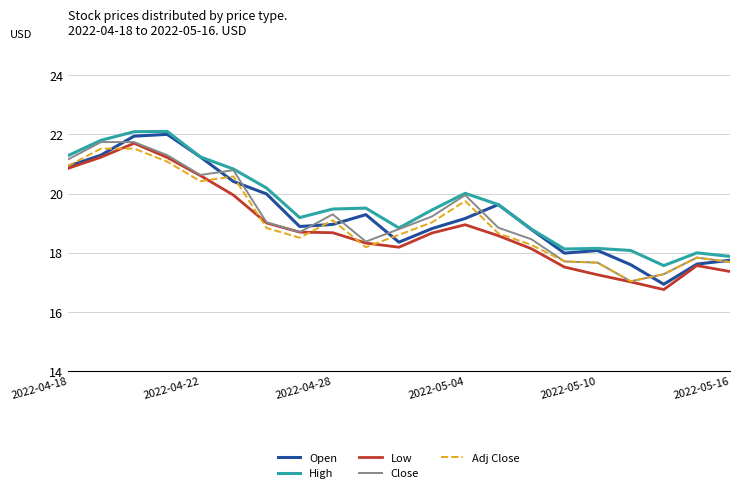

Is this an area chart (filled region under the line)?

No